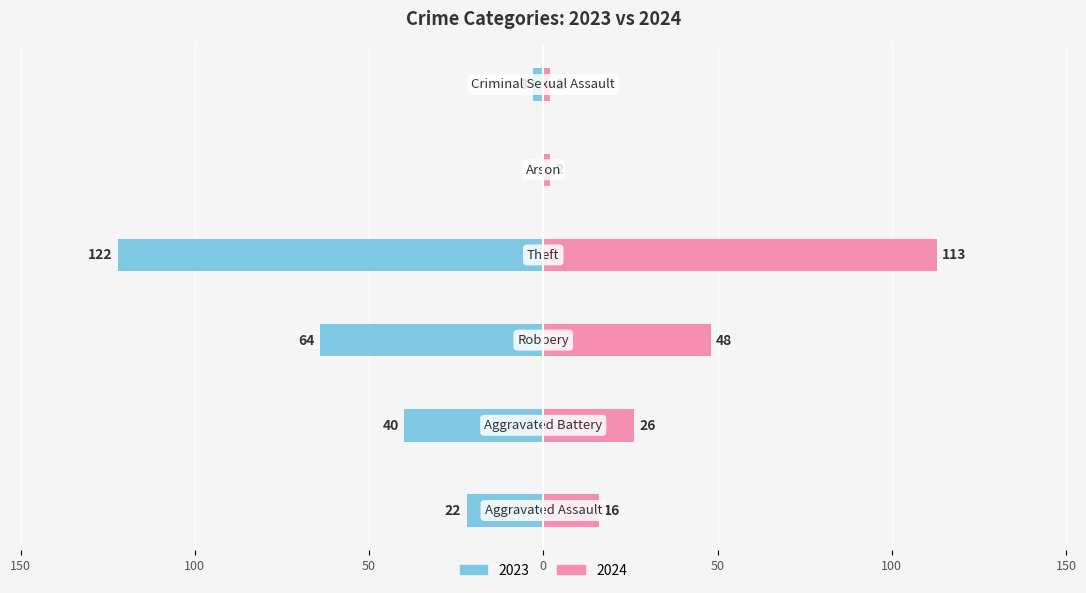

The value of 2023 at Aggravated Assault is -22. True or false?

True